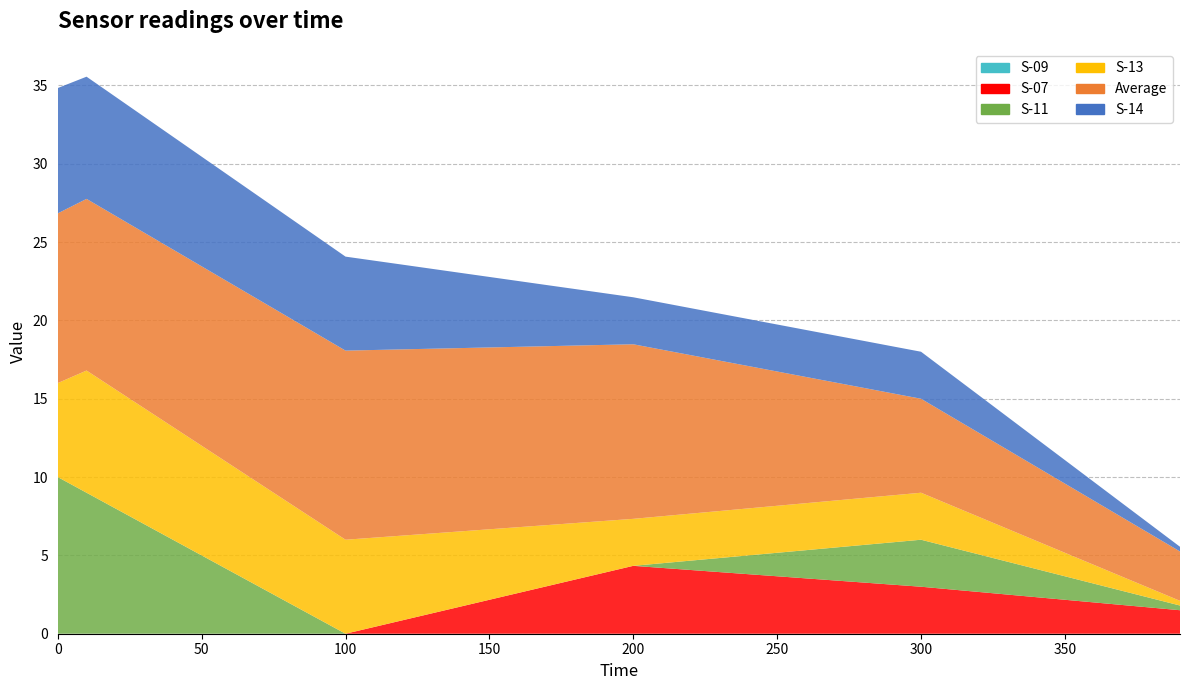

Reading left to right, extract all data points from this chart.

S-14: 0=8.0	10=7.8	20=7.6	30=7.4	40=7.2	50=7.0	60=6.8	70=6.6	80=6.4	90=6.2	100=6.0	110=5.7	120=5.4	130=5.1	140=4.8	150=4.5	160=4.2	170=3.9	180=3.6	190=3.3	200=3.0	210=3.0	220=3.0	230=3.0	240=3.0	250=3.0	260=3.0	270=3.0	280=3.0	290=3.0	300=3.0	310=2.7	320=2.4	330=2.1	340=1.8	350=1.5	360=1.2	370=0.9	380=0.6	390=0.3
Average: 0=10.8	10=11.0	20=11.1	30=11.2	40=11.3	50=11.5	60=11.6	70=11.7	80=11.8	90=11.9	100=12.1	110=12.0	120=11.9	130=11.8	140=11.7	150=11.6	160=11.5	170=11.4	180=11.3	190=11.2	200=11.1	210=10.6	220=10.1	230=9.6	240=9.1	250=8.6	260=8.1	270=7.5	280=7.0	290=6.5	300=6.0	310=5.7	320=5.4	330=5.0	340=4.7	350=4.4	360=4.1	370=3.8	380=3.5	390=3.1
S-13: 0=6.0	10=7.8	20=7.6	30=7.4	40=7.2	50=7.0	60=6.8	70=6.6	80=6.4	90=6.2	100=6.0	110=5.7	120=5.4	130=5.1	140=4.8	150=4.5	160=4.2	170=3.9	180=3.6	190=3.3	200=3.0	210=3.0	220=3.0	230=3.0	240=3.0	250=3.0	260=3.0	270=3.0	280=3.0	290=3.0	300=3.0	310=2.7	320=2.4	330=2.1	340=1.8	350=1.5	360=1.2	370=0.9	380=0.6	390=0.3
S-11: 0=10.0	10=9.0	20=8.0	30=7.0	40=6.0	50=5.0	60=4.0	70=3.0	80=2.0	90=1.0	100=0.0	110=0.0	120=0.0	130=0.0	140=0.0	150=0.0	160=0.0	170=0.0	180=0.0	190=0.0	200=0.0	210=0.3	220=0.6	230=0.9	240=1.2	250=1.5	260=1.8	270=2.1	280=2.4	290=2.7	300=3.0	310=2.7	320=2.4	330=2.1	340=1.8	350=1.5	360=1.2	370=0.9	380=0.6	390=0.3
S-07: 0=0.0	10=0.0	20=0.0	30=0.0	40=0.0	50=0.0	60=0.0	70=0.0	80=0.0	90=0.0	100=0.0	110=0.4	120=0.9	130=1.3	140=1.7	150=2.2	160=2.6	170=3.0	180=3.5	190=3.9	200=4.3	210=4.2	220=4.1	230=3.9	240=3.8	250=3.7	260=3.5	270=3.4	280=3.3	290=3.1	300=3.0	310=2.8	320=2.7	330=2.5	340=2.3	350=2.2	360=2.0	370=1.8	380=1.7	390=1.5
S-09: 0=0.0	10=0.0	20=0.0	30=0.0	40=0.0	50=0.0	60=0.0	70=0.0	80=0.0	90=0.0	100=0.0	110=0.0	120=0.0	130=0.0	140=0.0	150=0.0	160=0.0	170=0.0	180=0.0	190=0.0	200=0.0	210=0.0	220=0.0	230=0.0	240=0.0	250=0.0	260=0.0	270=0.0	280=0.0	290=0.0	300=0.0	310=0.0	320=0.0	330=0.0	340=0.0	350=0.0	360=0.0	370=0.0	380=0.0	390=0.0